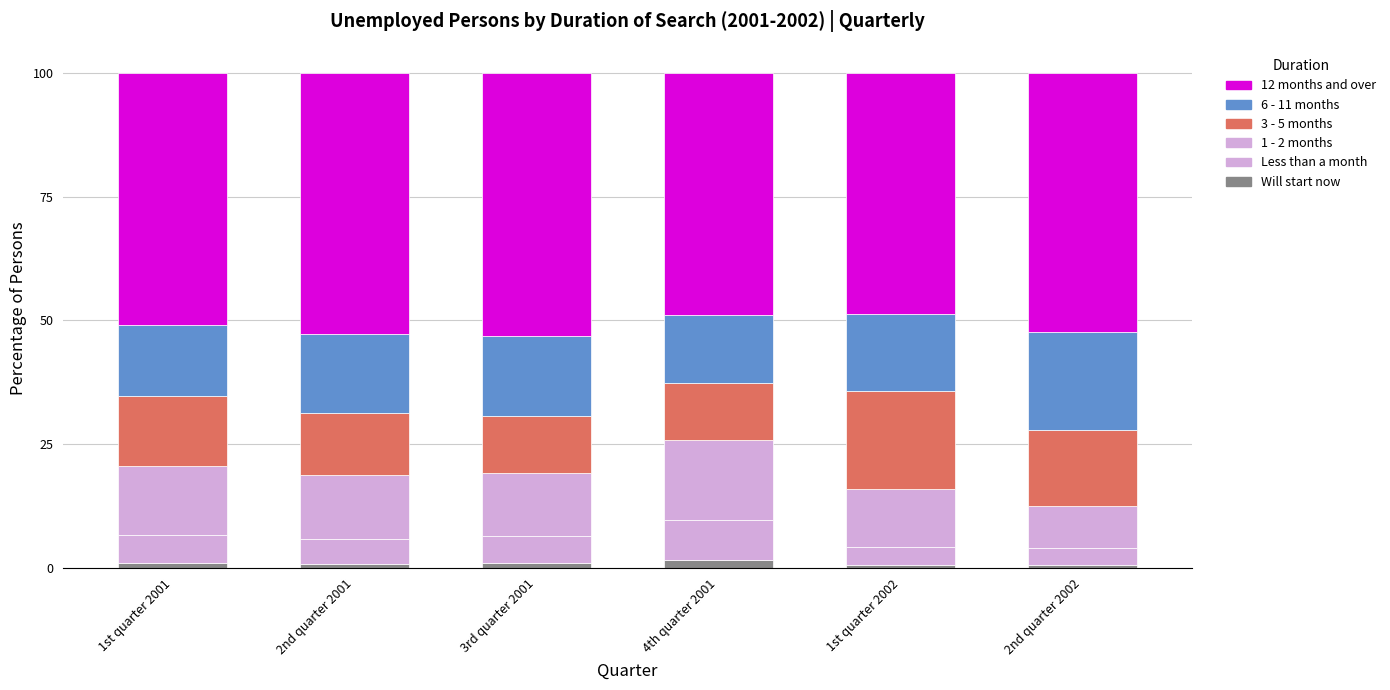

At how many categories does at least one series exceed 52?

3